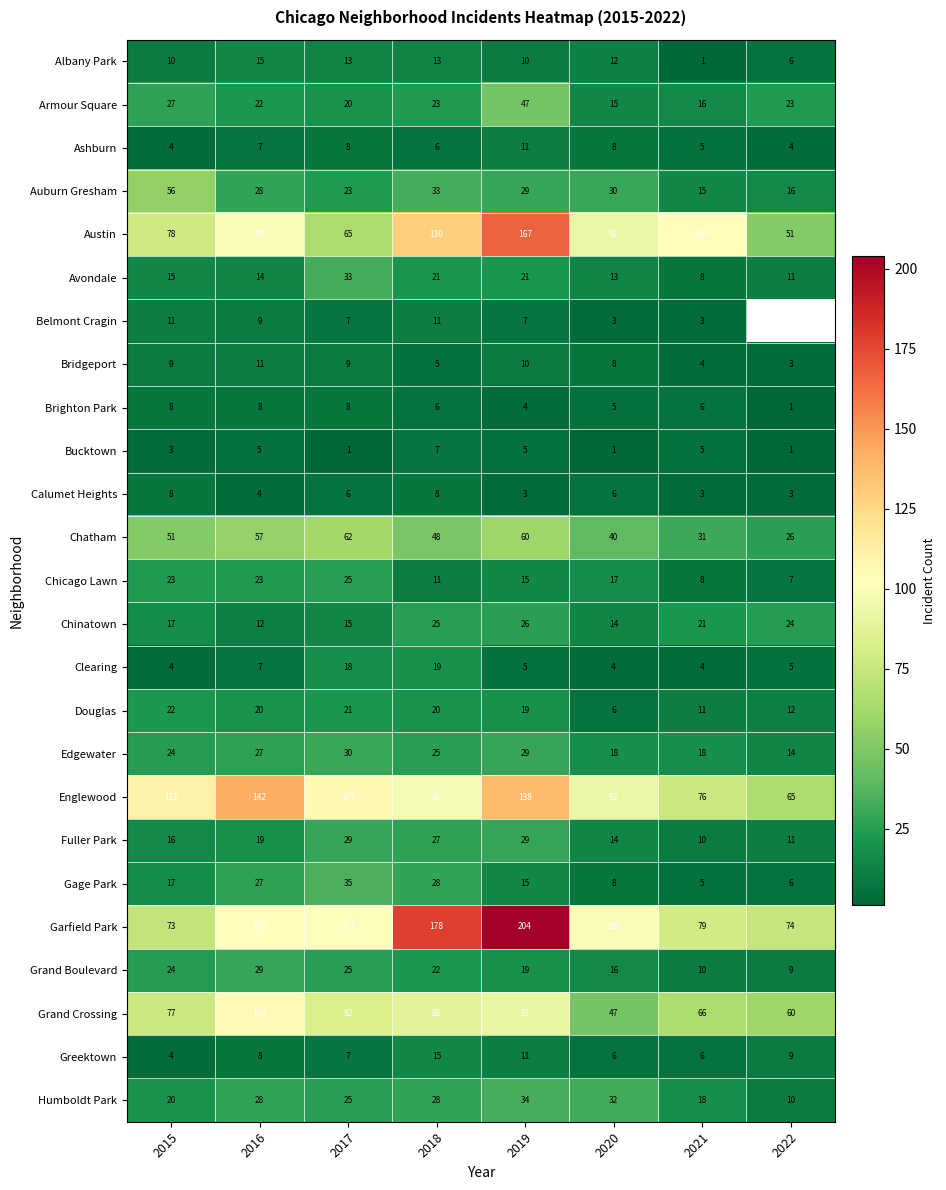

Is it true that Auburn Gresham equals 30 at 2020?

True